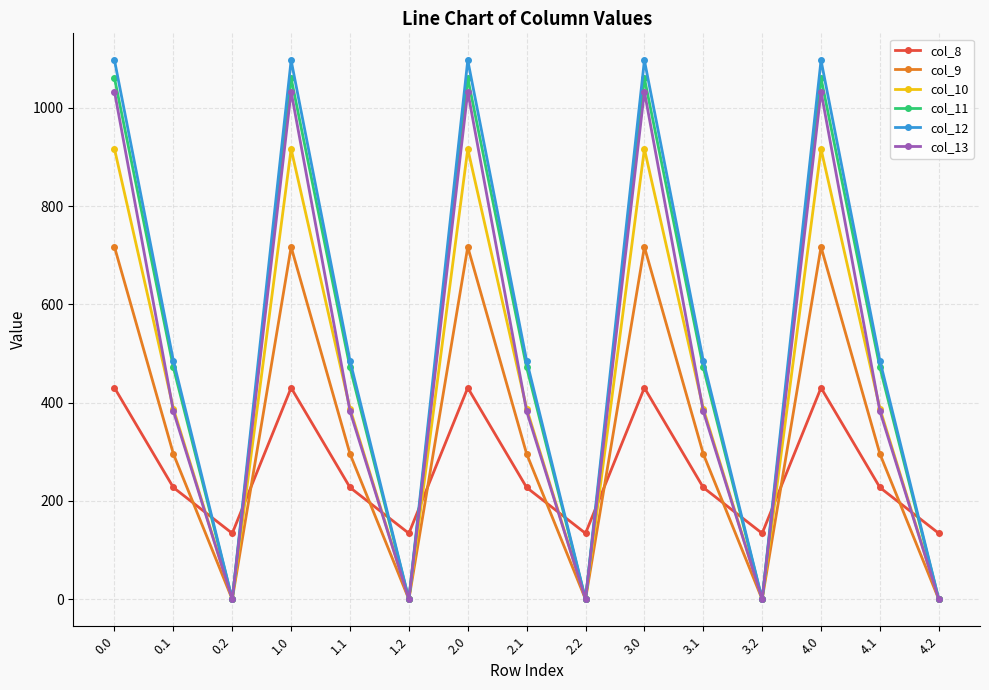

Reading left to right, what are all the values shown in this chart?

col_8: 430.3	227.5	134.2	430.3	227.5	134.2	430.3	227.5	134.2	430.3	227.5	134.2	430.3	227.5	134.2
col_9: 716.9	295.9	0.0	716.9	295.9	0.0	716.9	295.9	0.0	716.9	295.9	0.0	716.9	295.9	0.0
col_10: 916.2	388.1	0.0	916.2	388.1	0.0	916.2	388.1	0.0	916.2	388.1	0.0	916.2	388.1	0.0
col_11: 1060.3	471.7	0.0	1060.3	471.7	0.0	1060.3	471.7	0.0	1060.3	471.7	0.0	1060.3	471.7	0.0
col_12: 1096.7	485.4	0.0	1096.7	485.4	0.0	1096.7	485.4	0.0	1096.7	485.4	0.0	1096.7	485.4	0.0
col_13: 1032.9	382.7	0.0	1032.9	382.7	0.0	1032.9	382.7	0.0	1032.9	382.7	0.0	1032.9	382.7	0.0